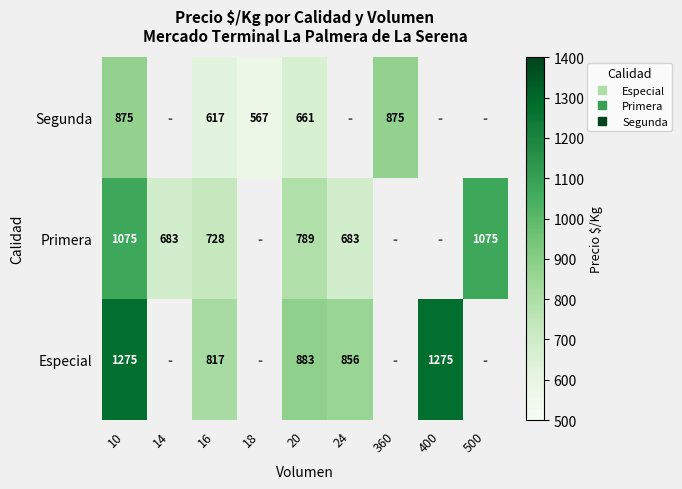

How many data points in Segunda are less than 661?

2